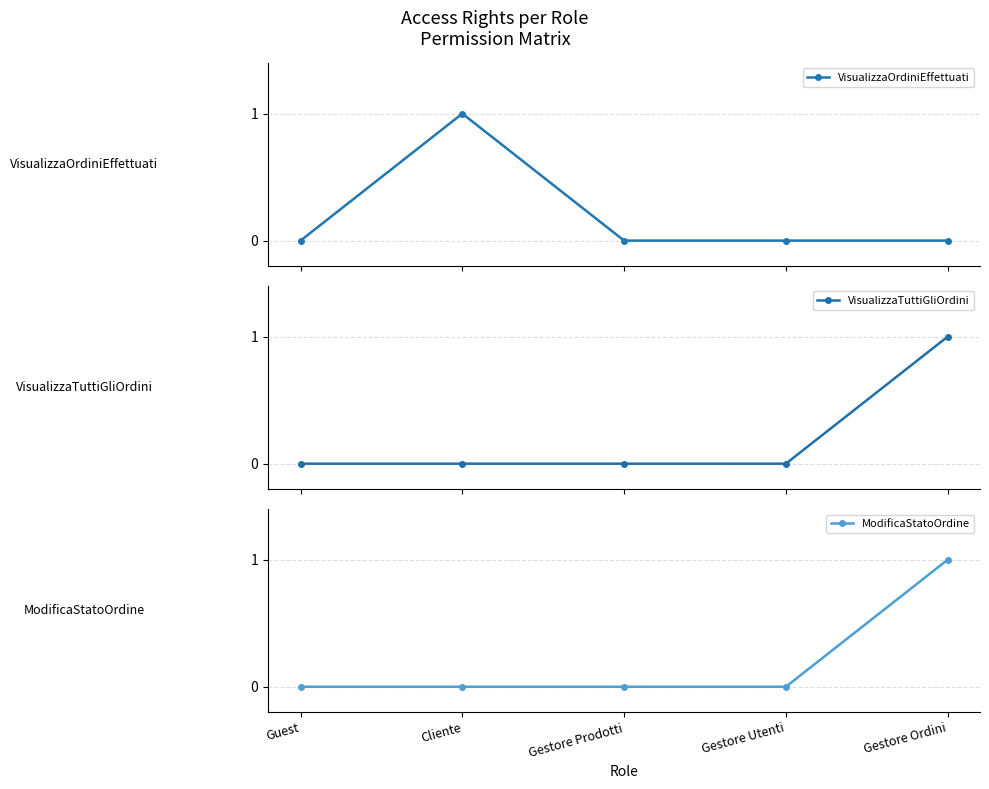

Reading left to right, extract all data points from this chart.

VisualizzaOrdiniEffettuati: 0	1	0	0	0
VisualizzaTuttiGliOrdini: 0	0	0	0	1
ModificaStatoOrdine: 0	0	0	0	1